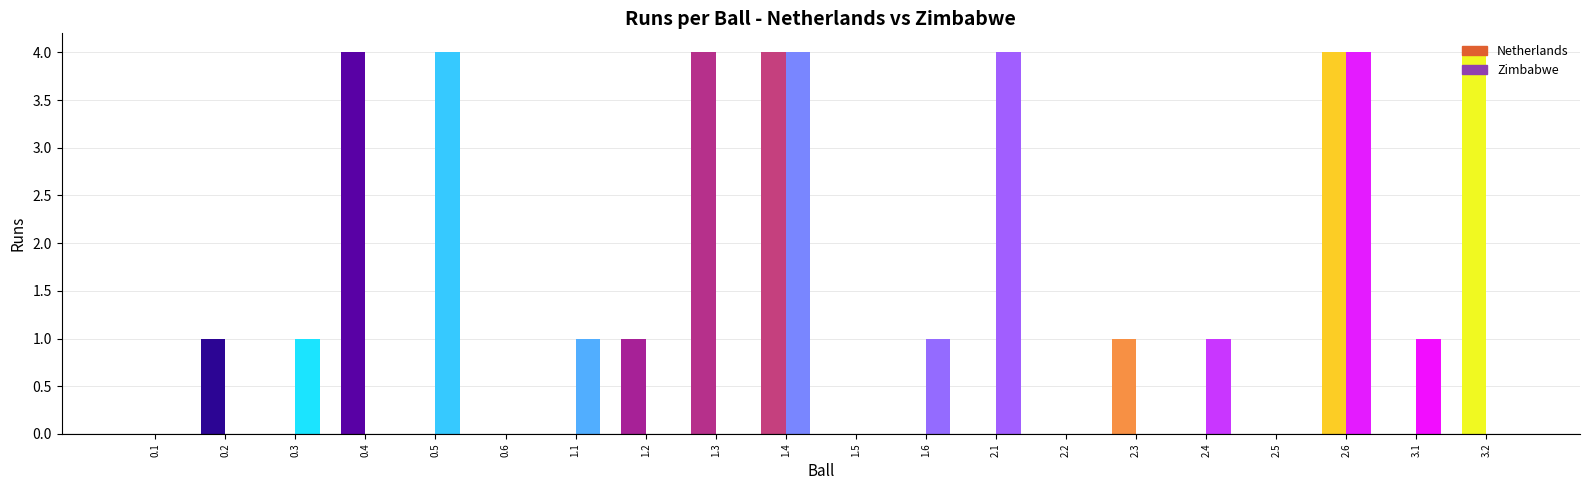

The Netherlands series shows -1 at 1.5. True or false?

False